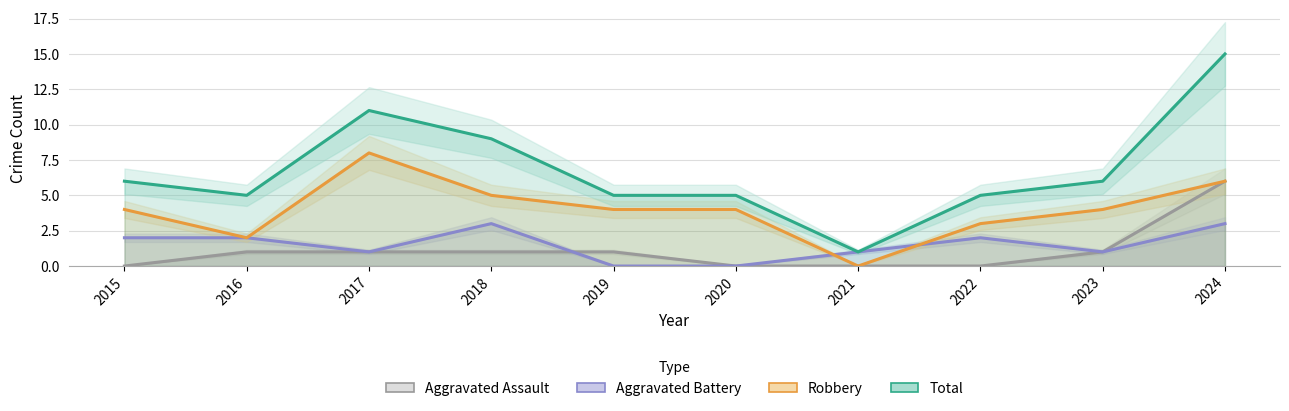

At which category is the sum across all series the highest?

2024